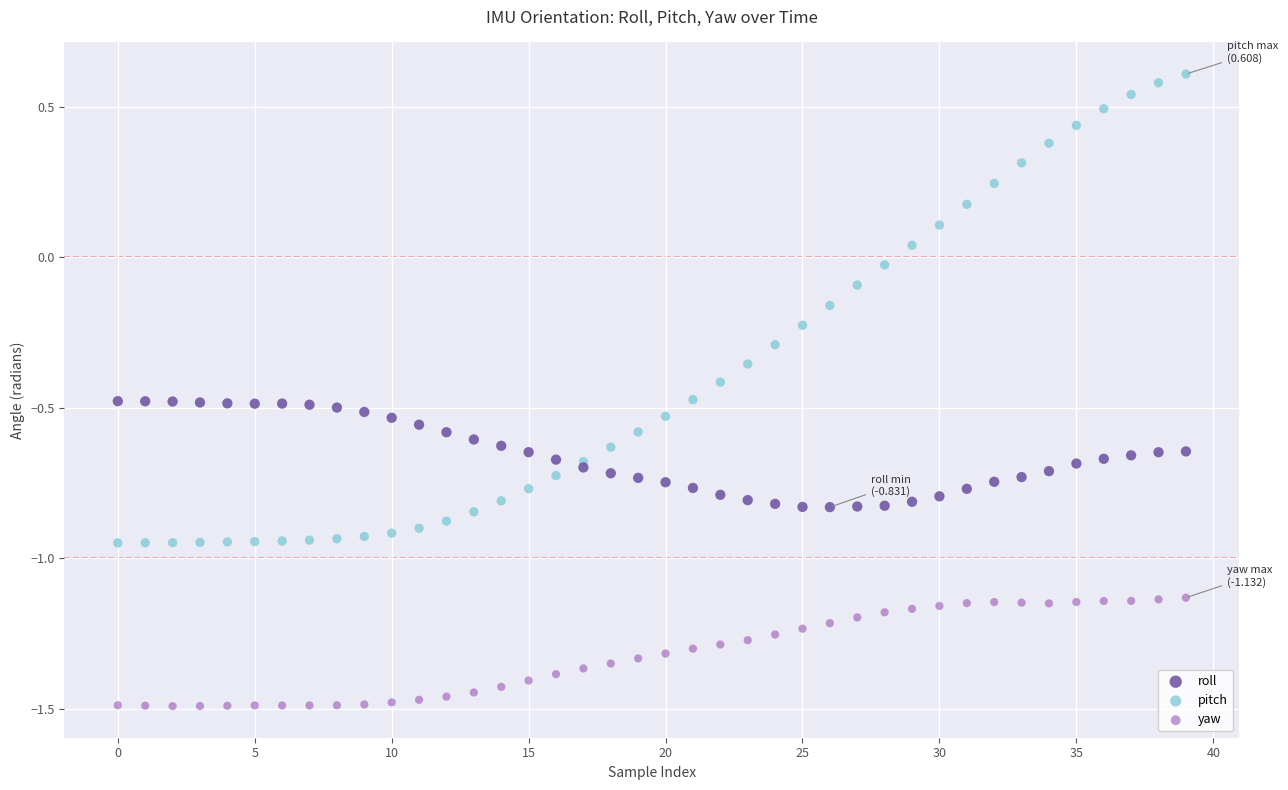

Which series has the widest spread of Y values?

pitch